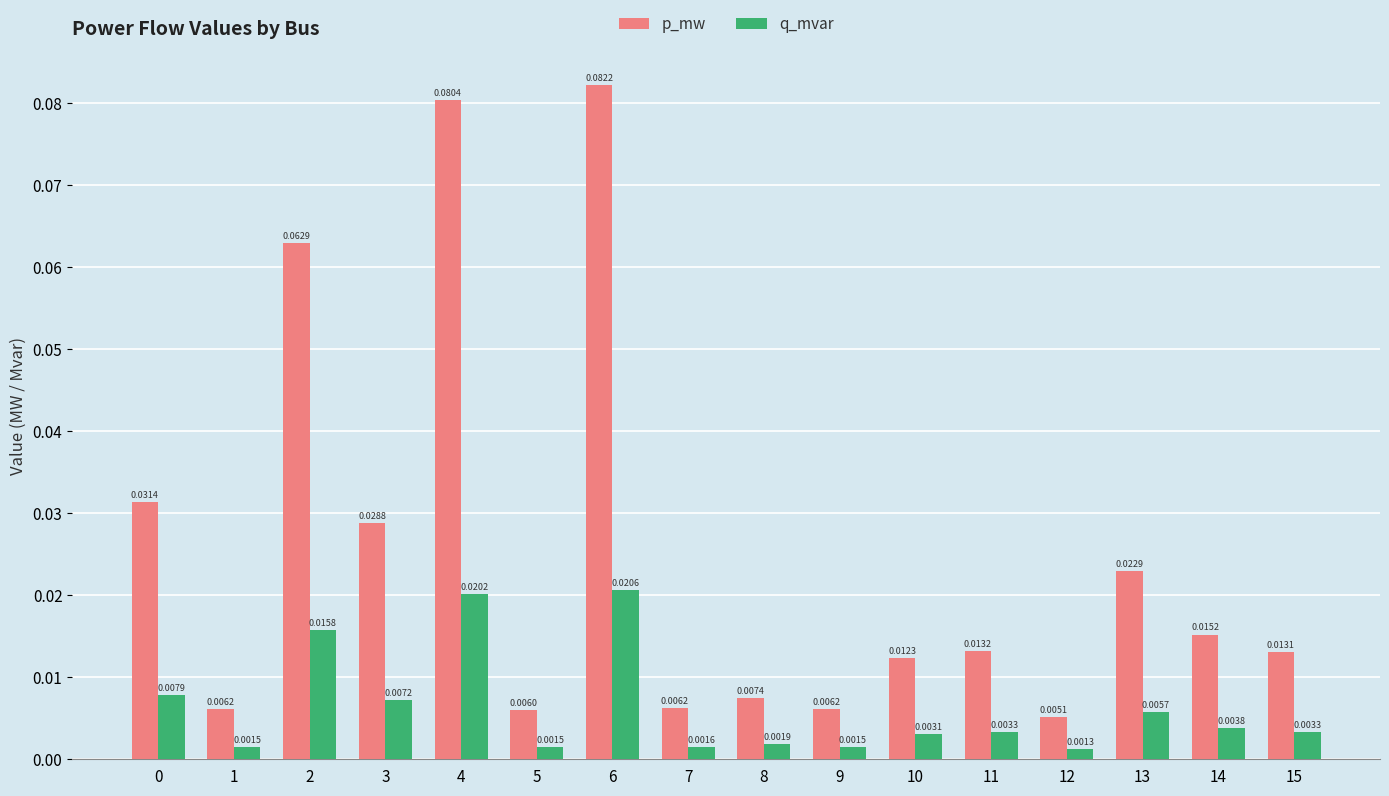

Rank the series by their maximum value, from lowest to highest.

q_mvar, p_mw